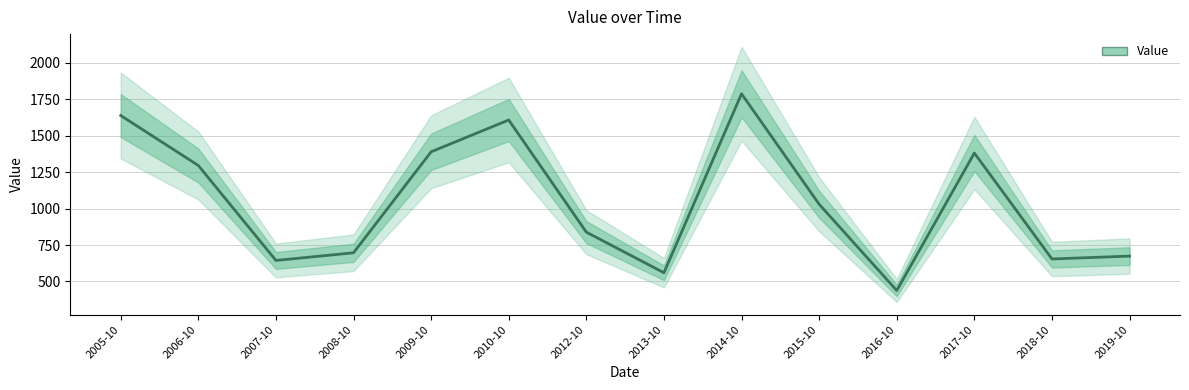

Reading left to right, what are all the values shown in this chart?

2005-10=1639.0	2006-10=1296.1	2007-10=644.5	2008-10=697.0	2009-10=1390.1	2010-10=1608.3	2012-10=838.6	2013-10=560.1	2014-10=1788.3	2015-10=1030.1	2016-10=438.2	2017-10=1381.6	2018-10=654.6	2019-10=674.4